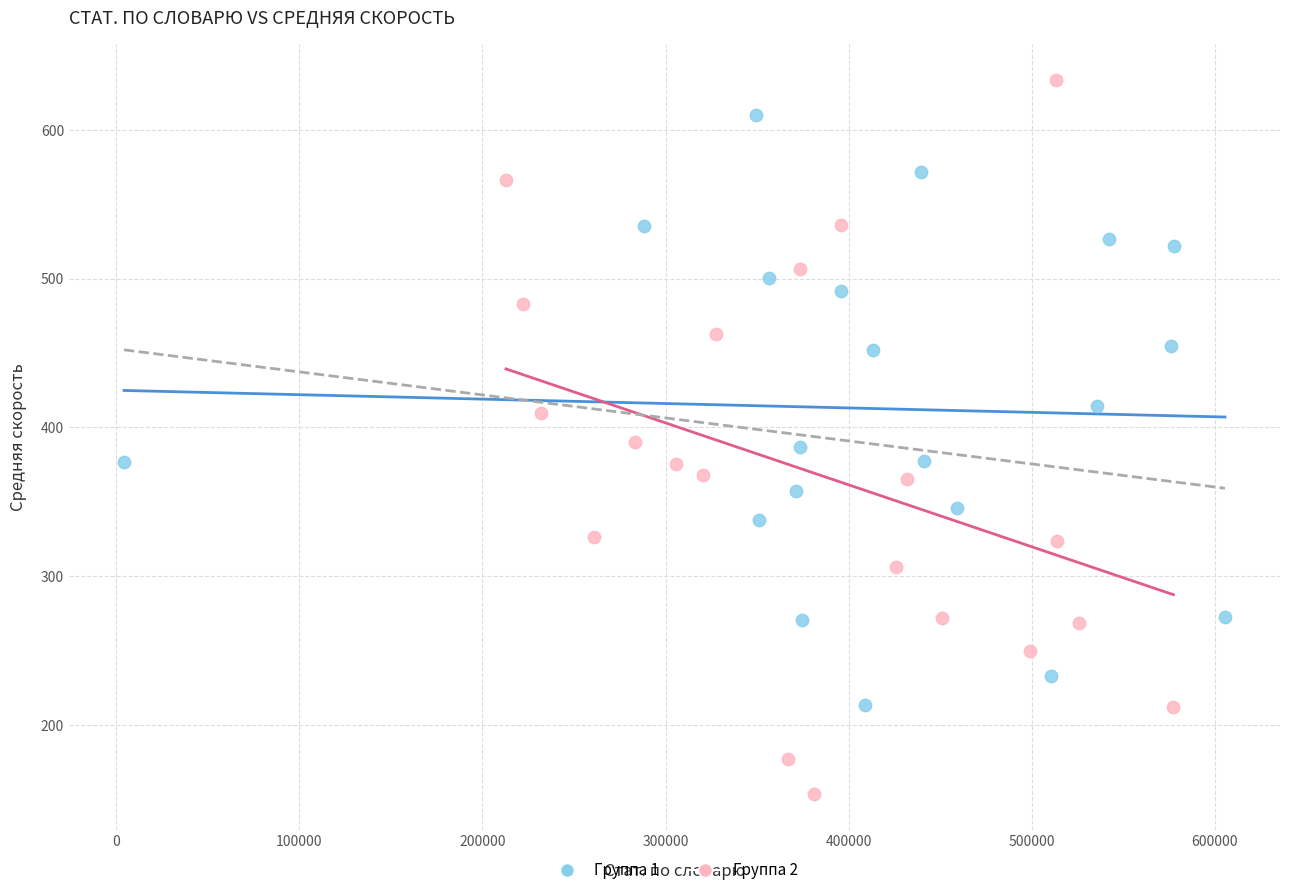

Which series contains the lowest Y value?

Группа 2